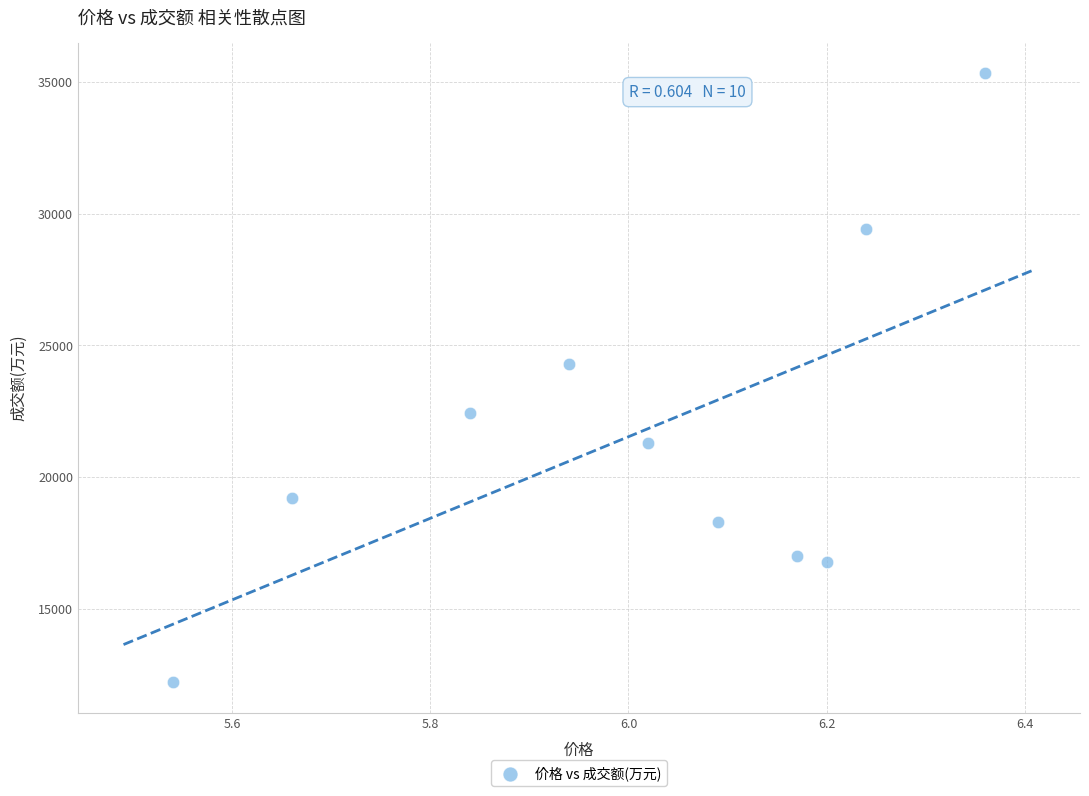

What Y value in the scatter plot is closest to 23768?

24301